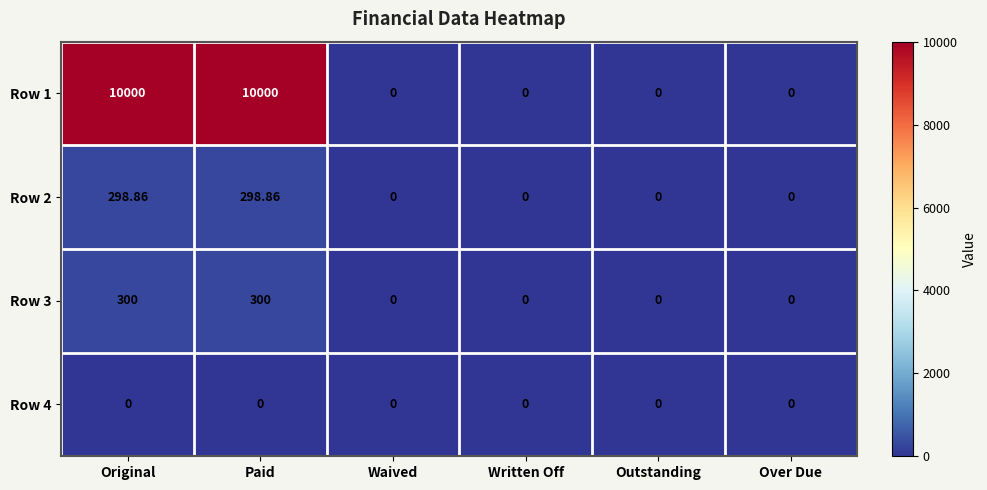

Rank the series at Written Off from highest to lowest value.

Row 1, Row 2, Row 3, Row 4